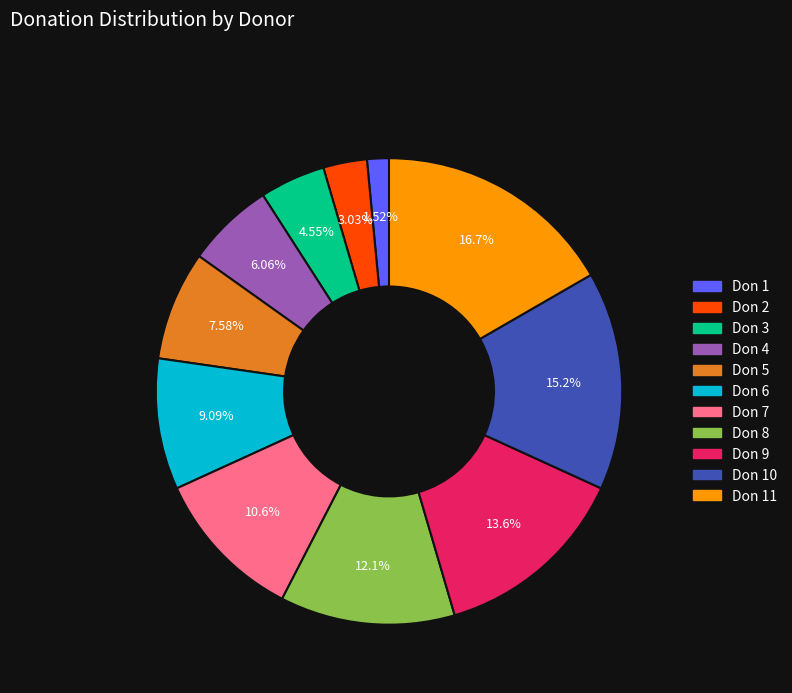

Is there a majority slice in this chart?

No